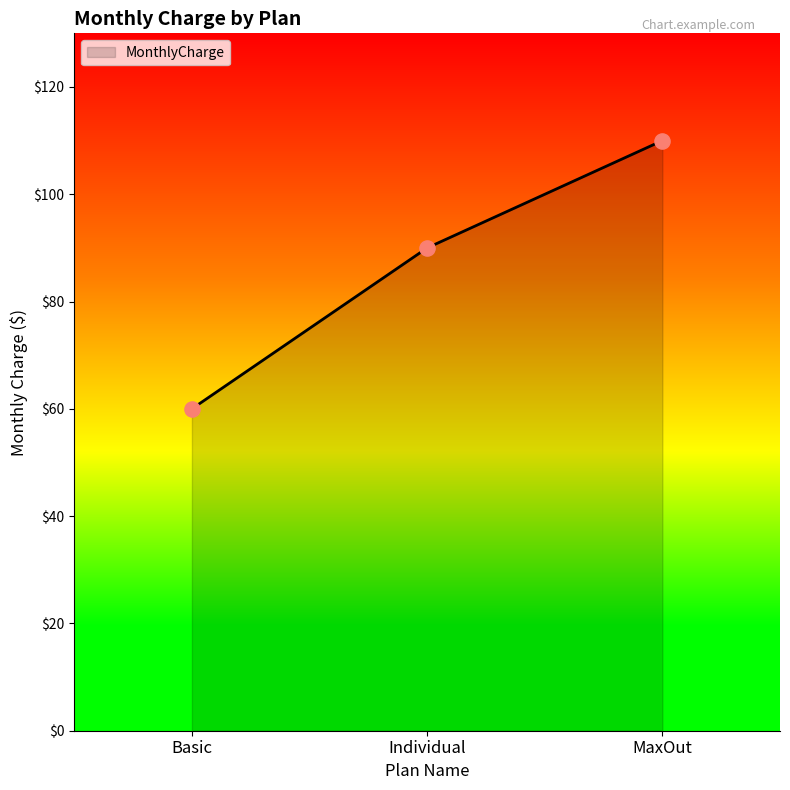

What is the change in value from Basic to Individual?

+30